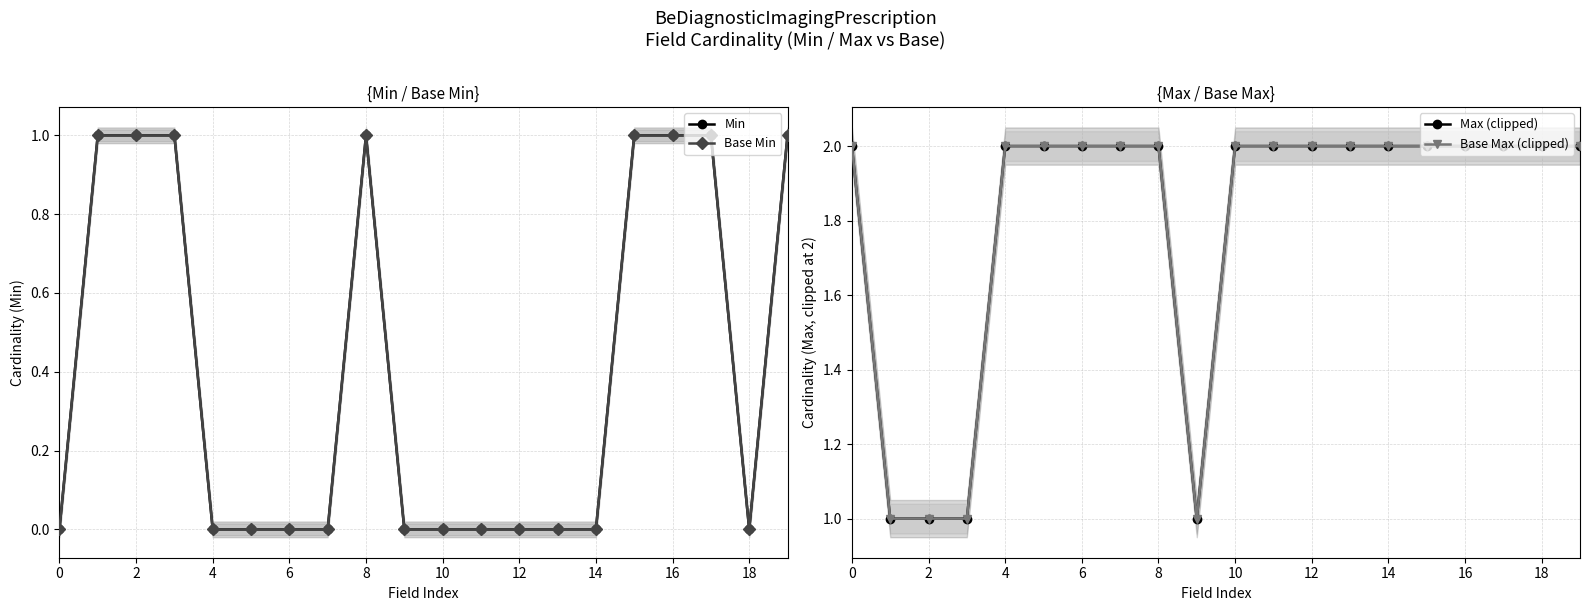

What is the spread (max minus min) of values at 0?

2